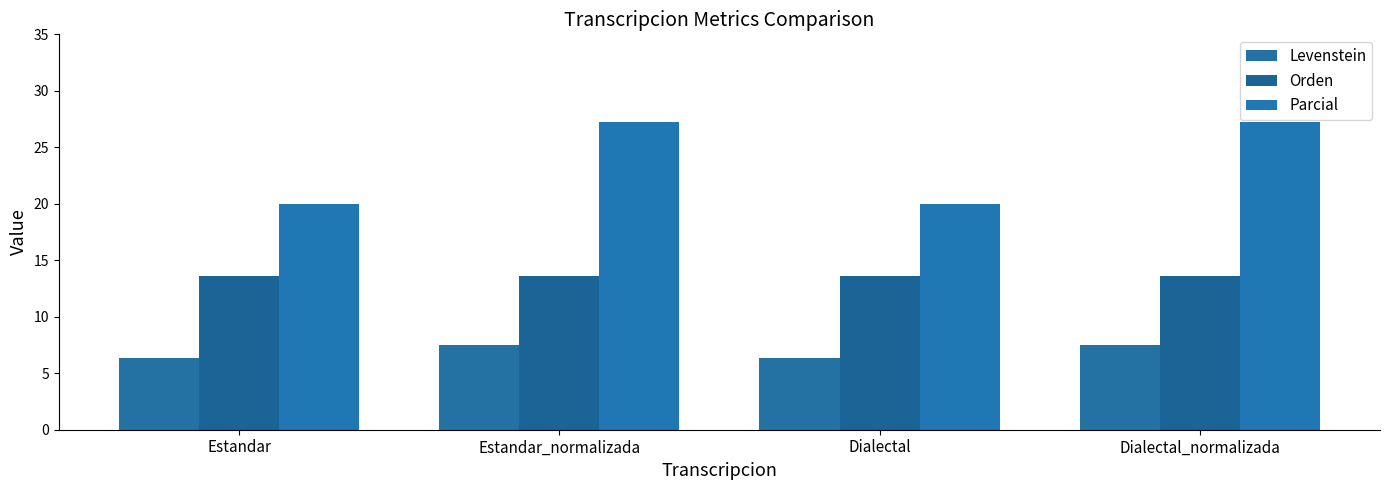

At which label does Levenstein reach its peak?

Estandar_normalizada